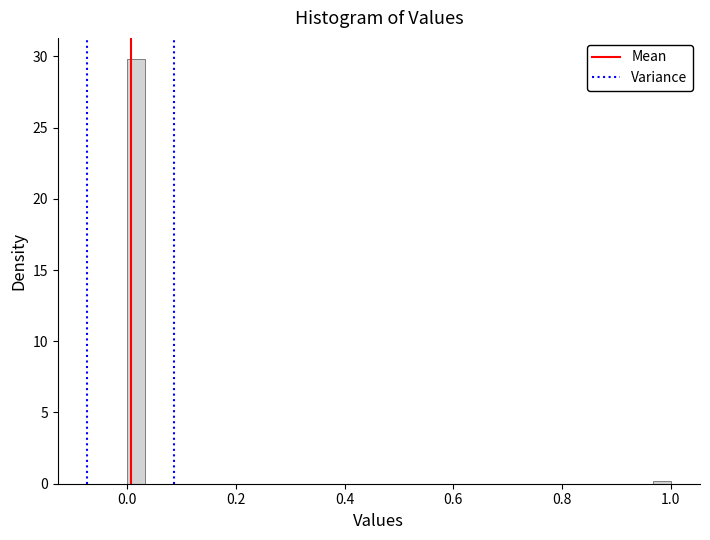

Around what value on the x-axis is the tallest bar? Give the approximate position of its centre, as read against the axis.

0.02